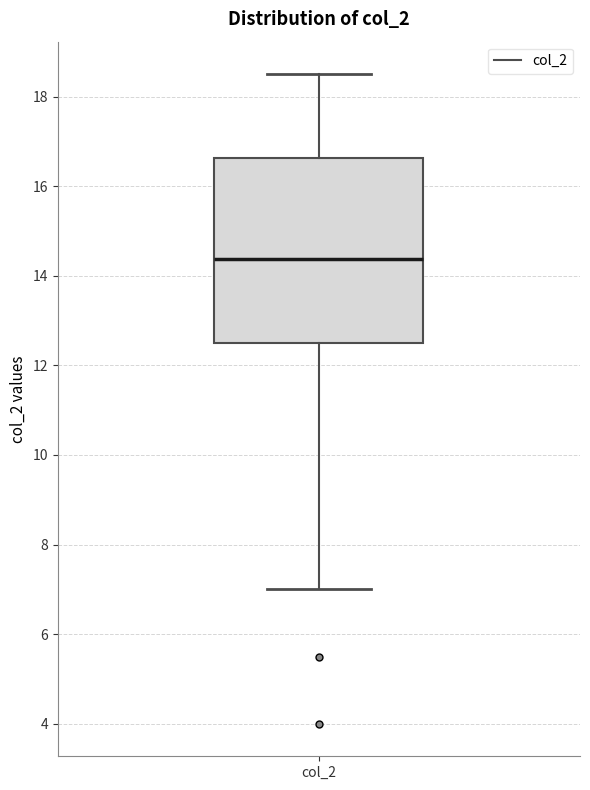

Transcribe this box plot: give where the median line is, the range the box spans, and where the two whiskers end, as read against the y-axis. The values are not printed on the chart, so give them approximately, as read against the axis.

median 14.4, box 12.6 to 16.6, whiskers 7.0 to 18.6